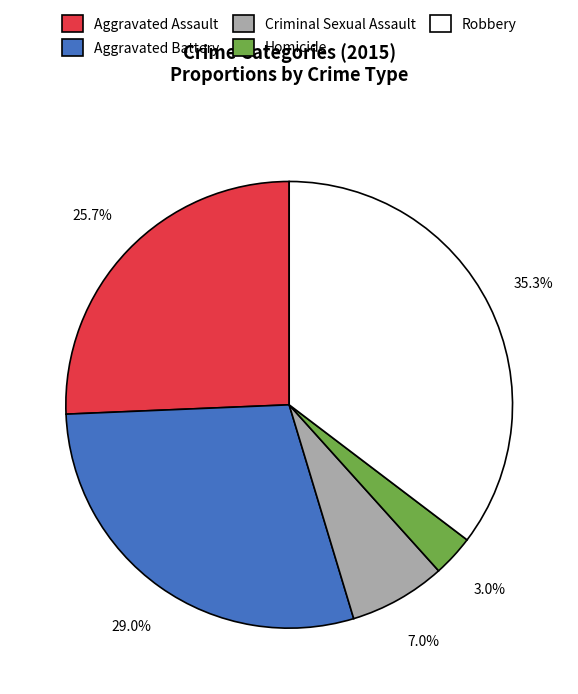

Is there any slice that represents more than half of the pie?

No